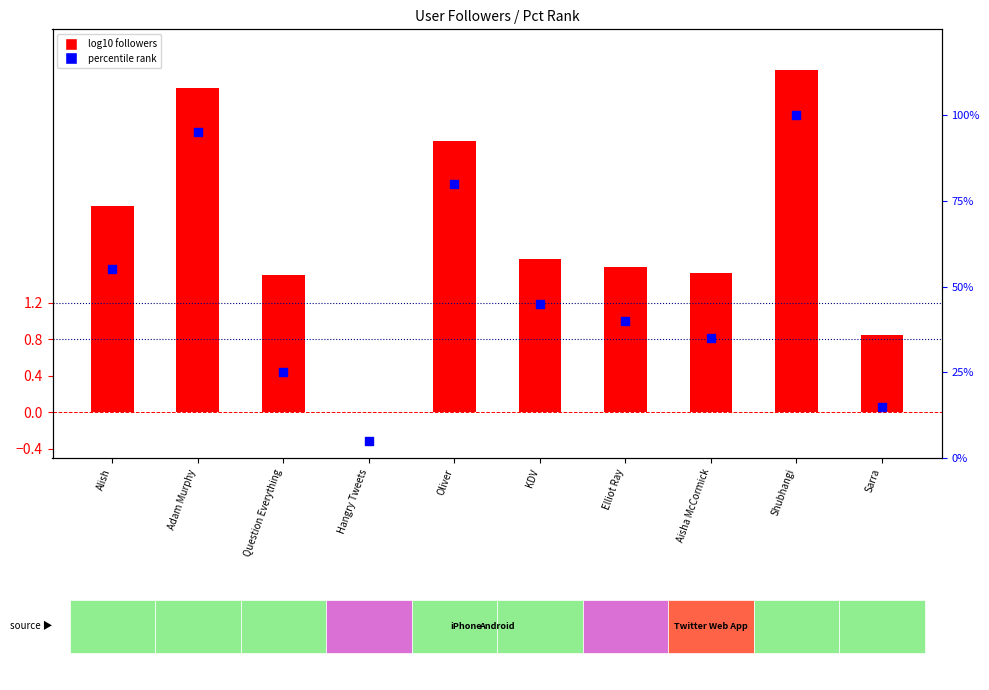

Which series has the largest total across all categories?

log10 followers